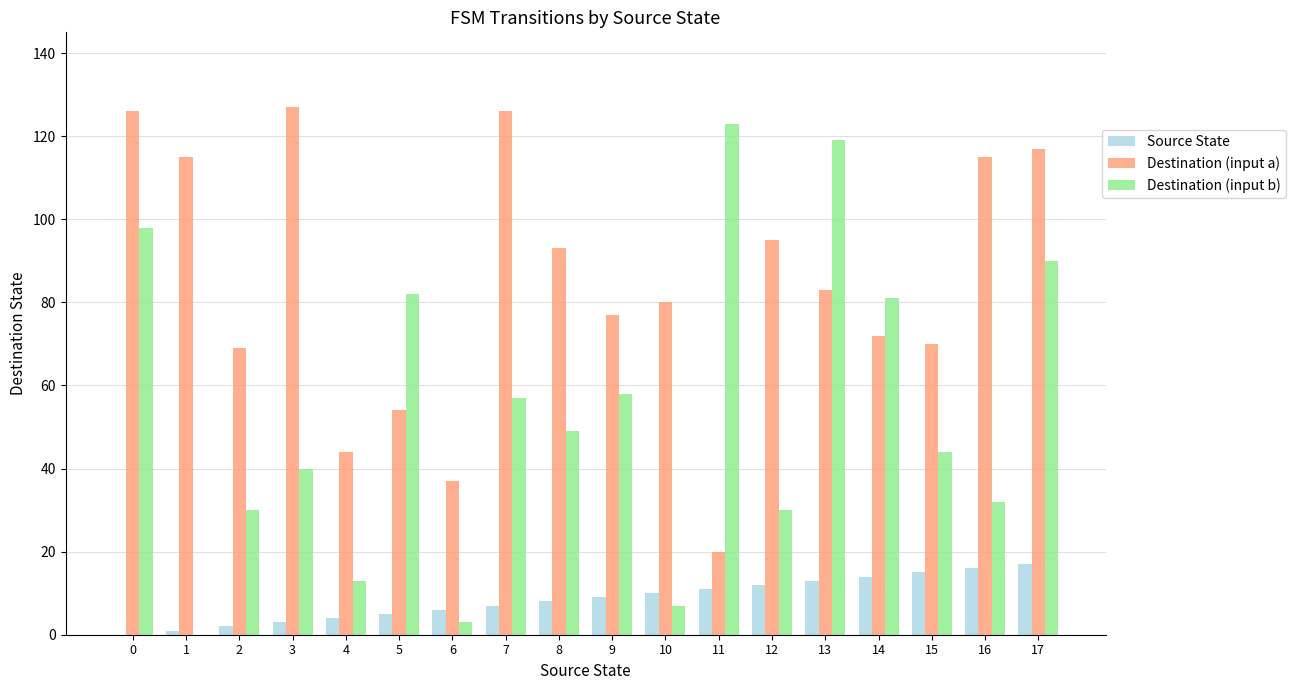

What is the sum of all Destination (input a) values?

1520